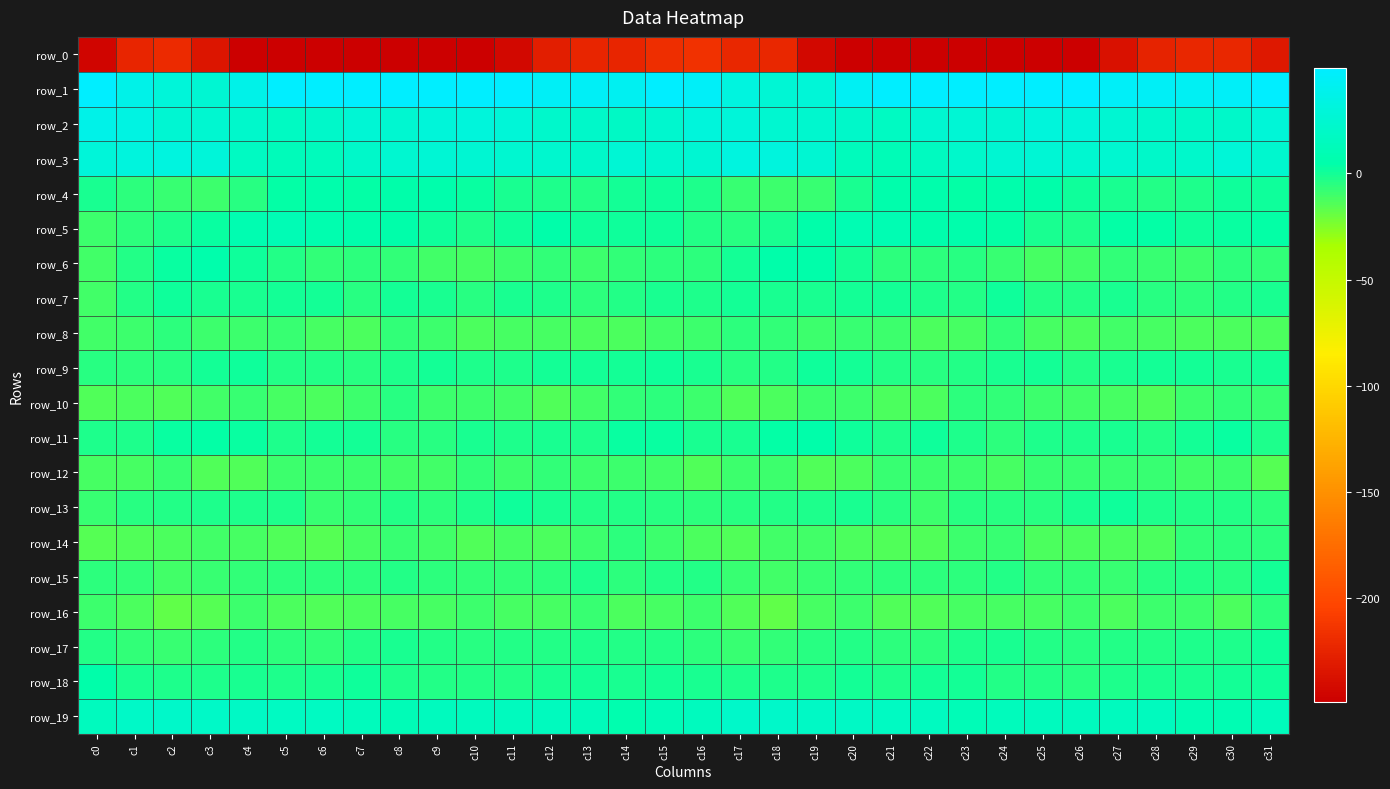

At which category does the chart reach its peak across all series?

c23